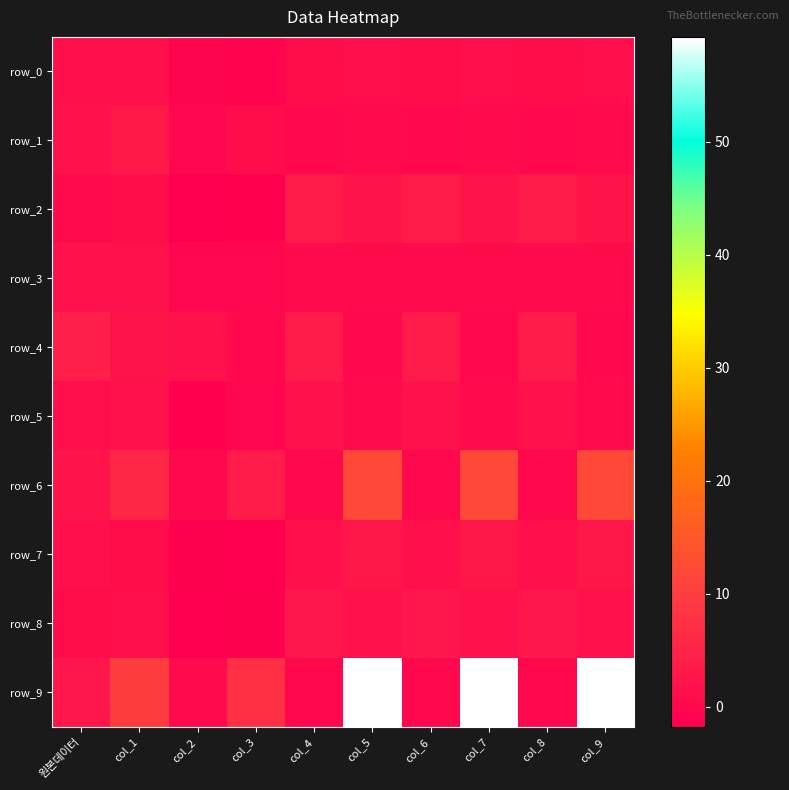

What is the spread (max minus min) of values at col_3?

9.4